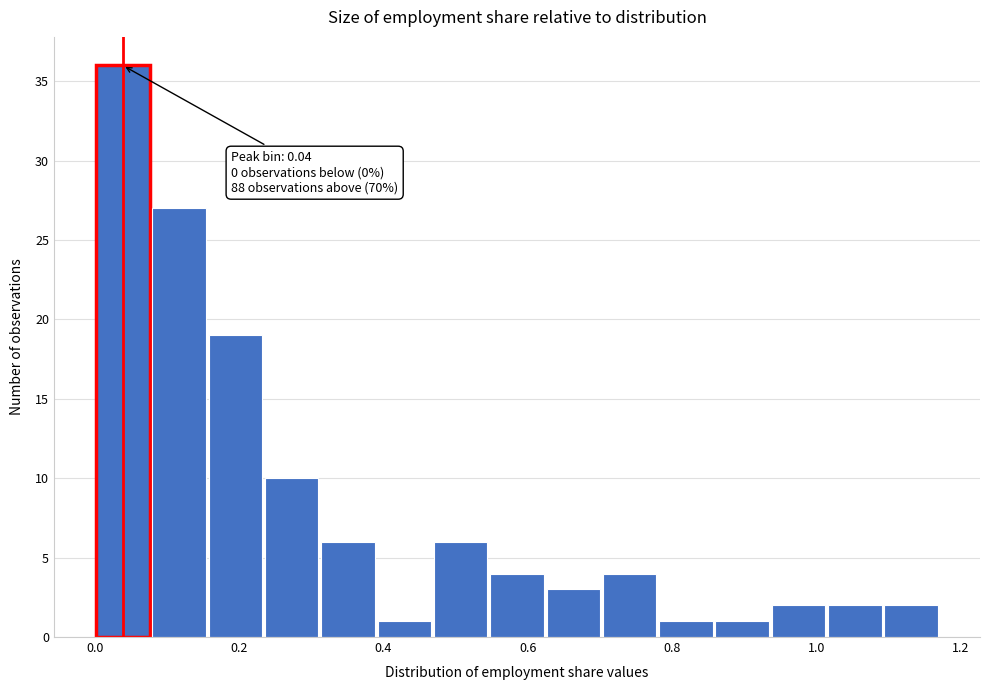

Around what value on the x-axis is the tallest bar? Give the approximate position of its centre, as read against the axis.

0.04